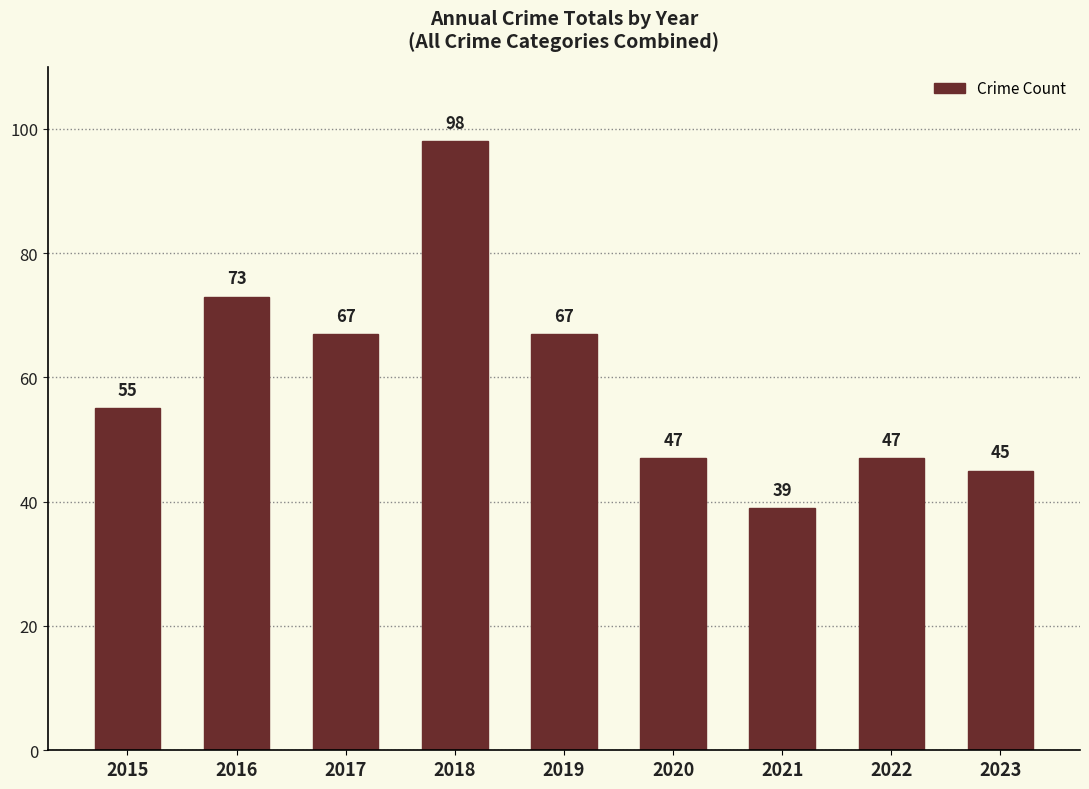

What is the value of the 4th bar from the left?

98